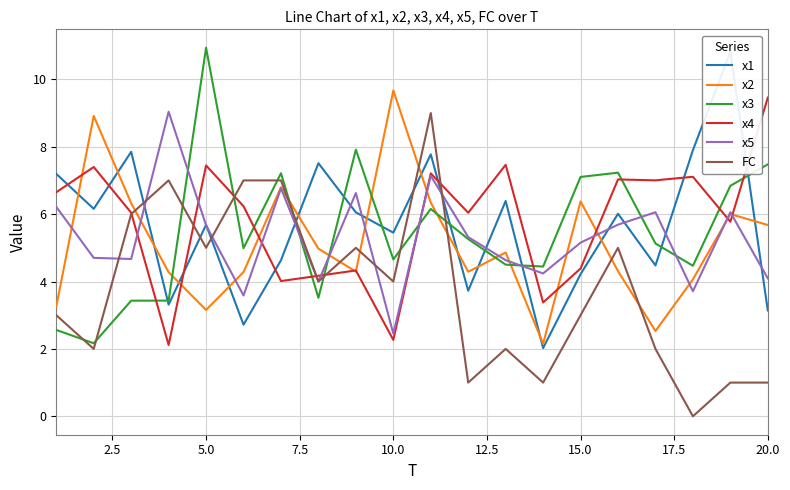

What is the approximate value of FC at 20.0?

1.0